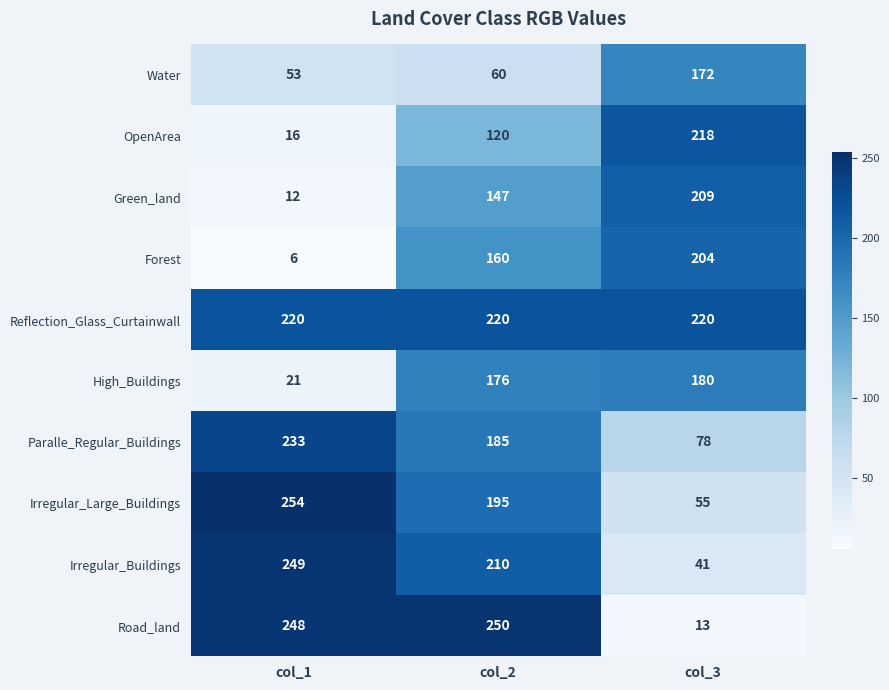

List the series in order of their peak value, highest first.

Irregular_Large_Buildings, Road_land, Irregular_Buildings, Paralle_Regular_Buildings, Reflection_Glass_Curtainwall, OpenArea, Green_land, Forest, High_Buildings, Water